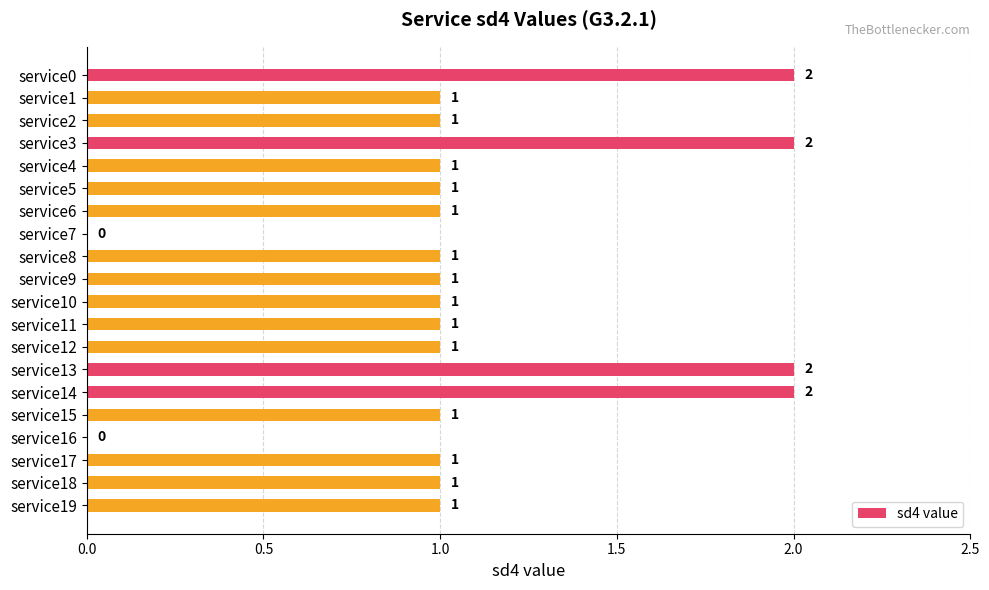

The chart shows a value of 1 at service13. True or false?

False